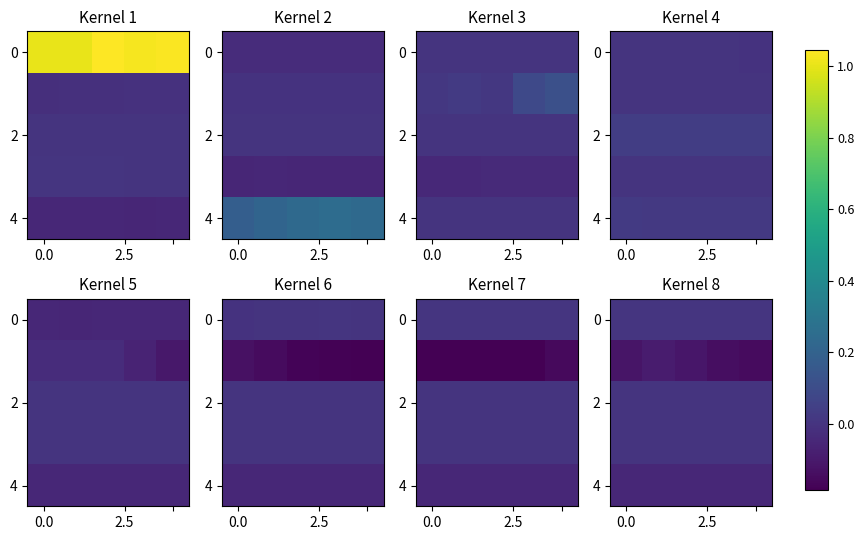

At how many categories does at least one series exceed 0?

5